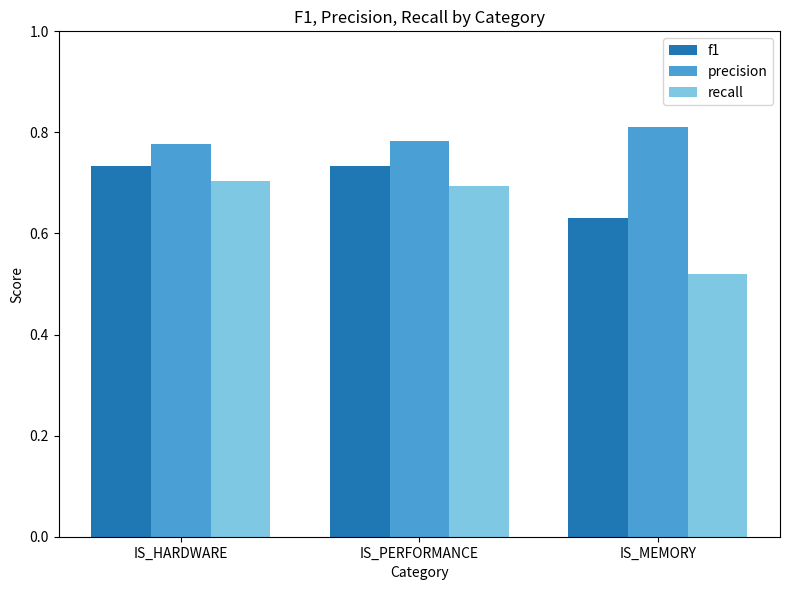

What is the sum of all precision values?

2.4